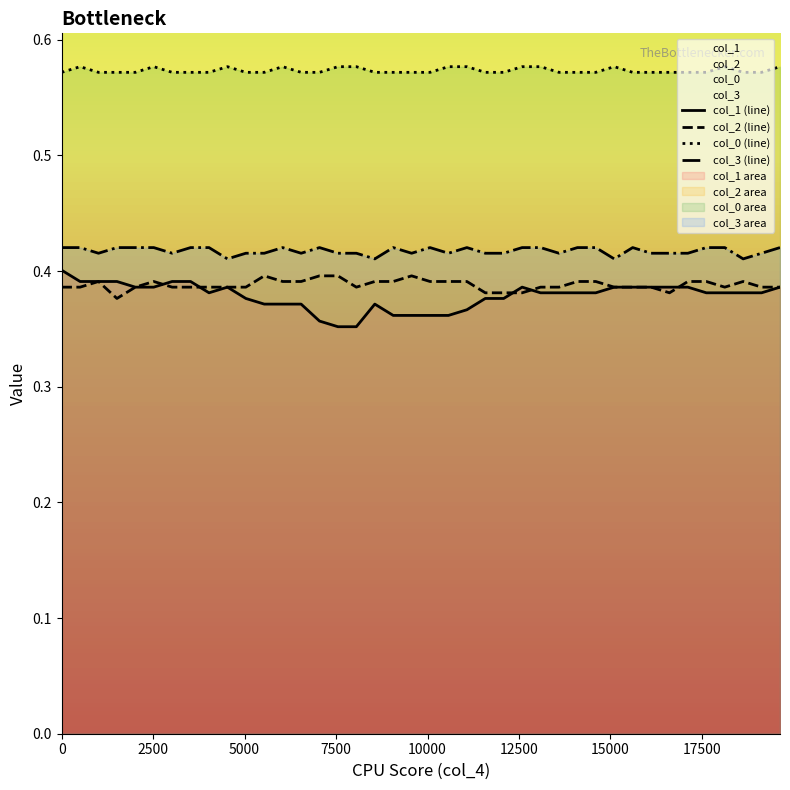

Which series has the largest total across all categories?

col_0 (line)